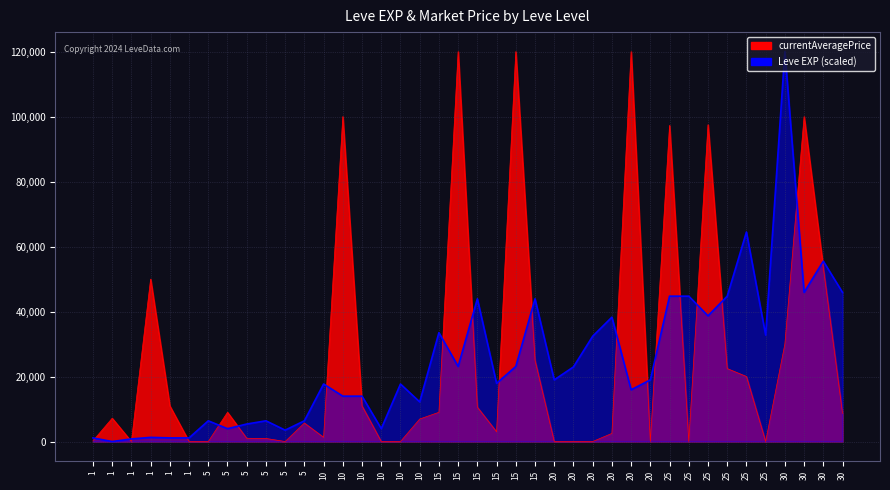

Does the chart display data point markers on the line(s)?

No